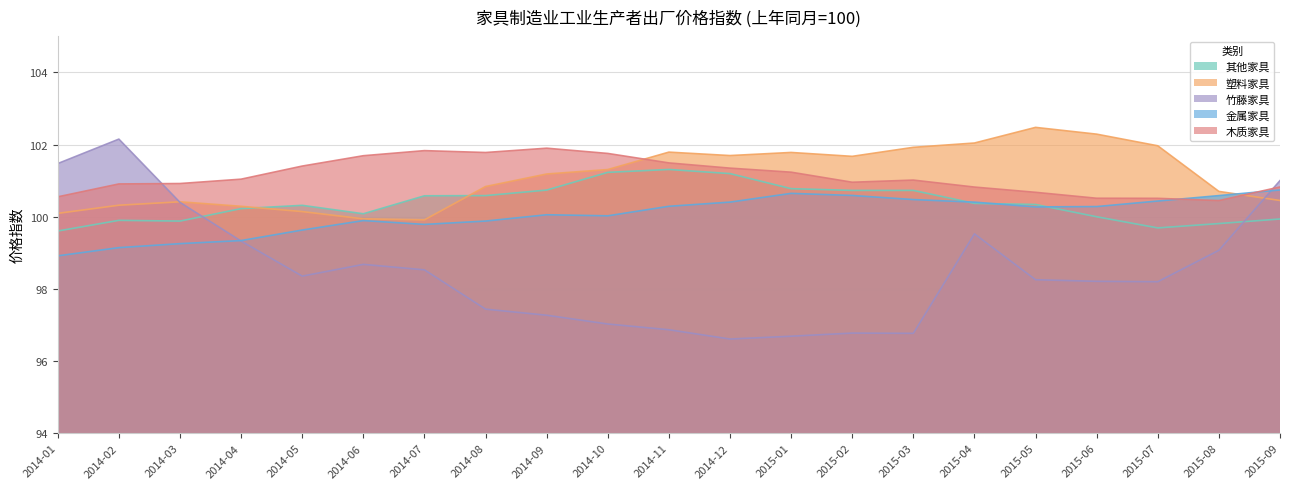

What is the smallest value displayed?

96.6